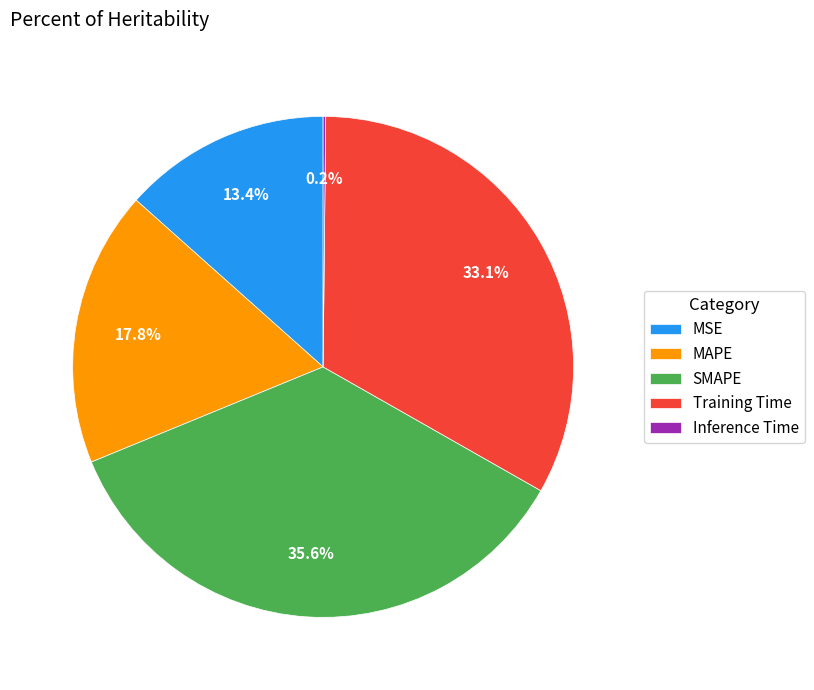

To the nearest percent, what is the average slice percentage?

20%